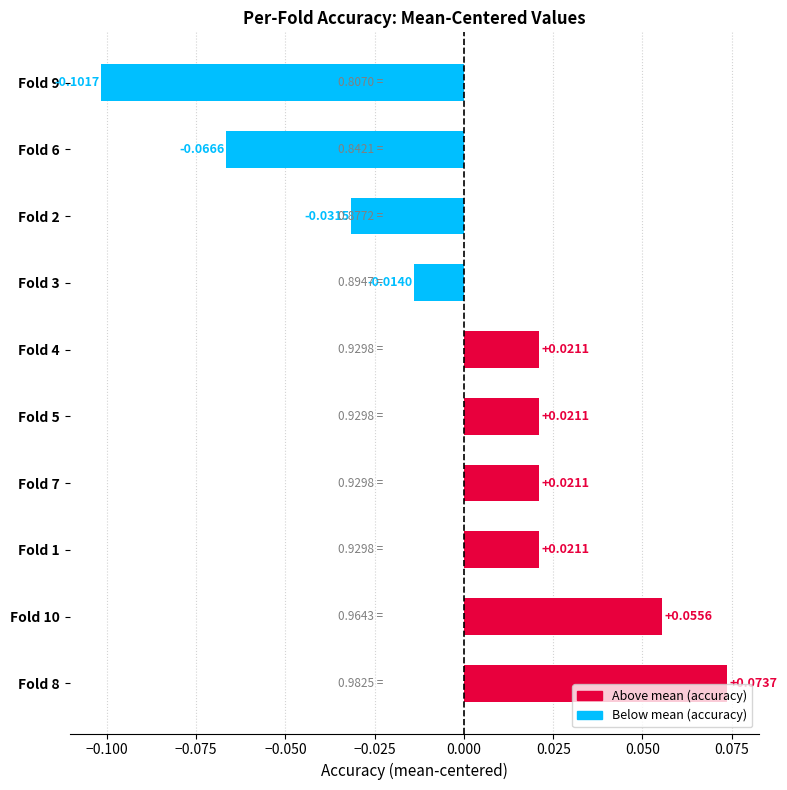

Between Fold 7 and Fold 6, which is larger?

Fold 7